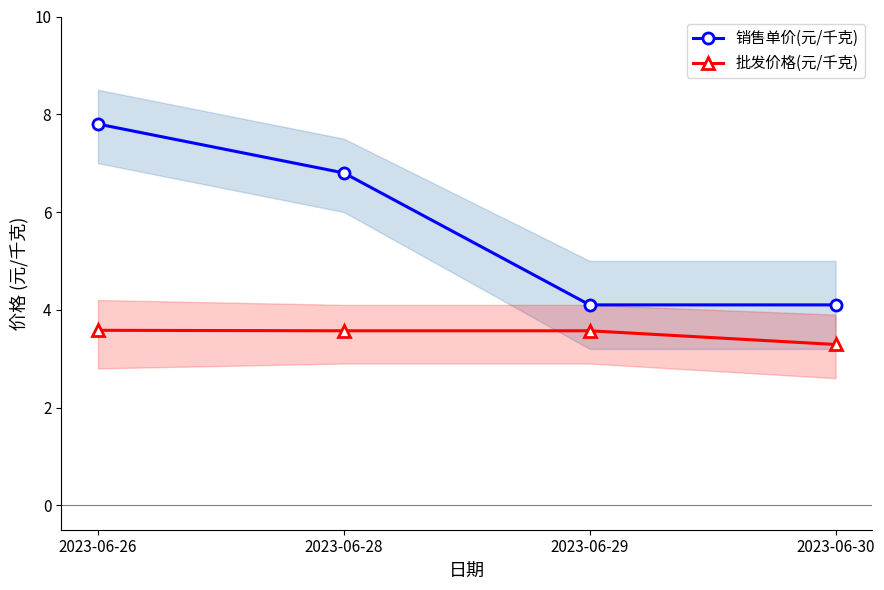

True or false: 销售单价(元/千克) and 批发价格(元/千克) cross at least once.

False